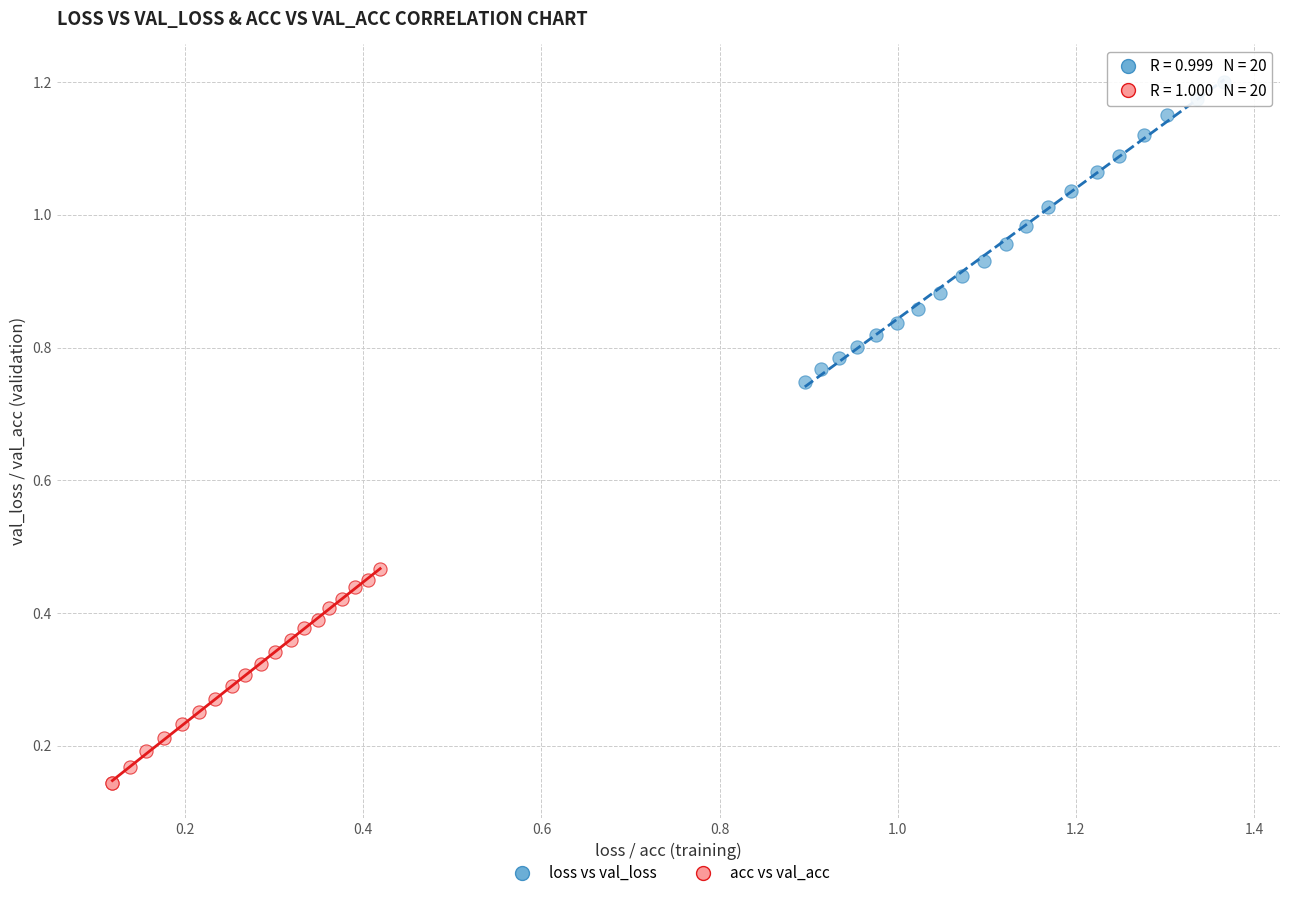

Which series reaches the maximum Y coordinate?

loss vs val_loss